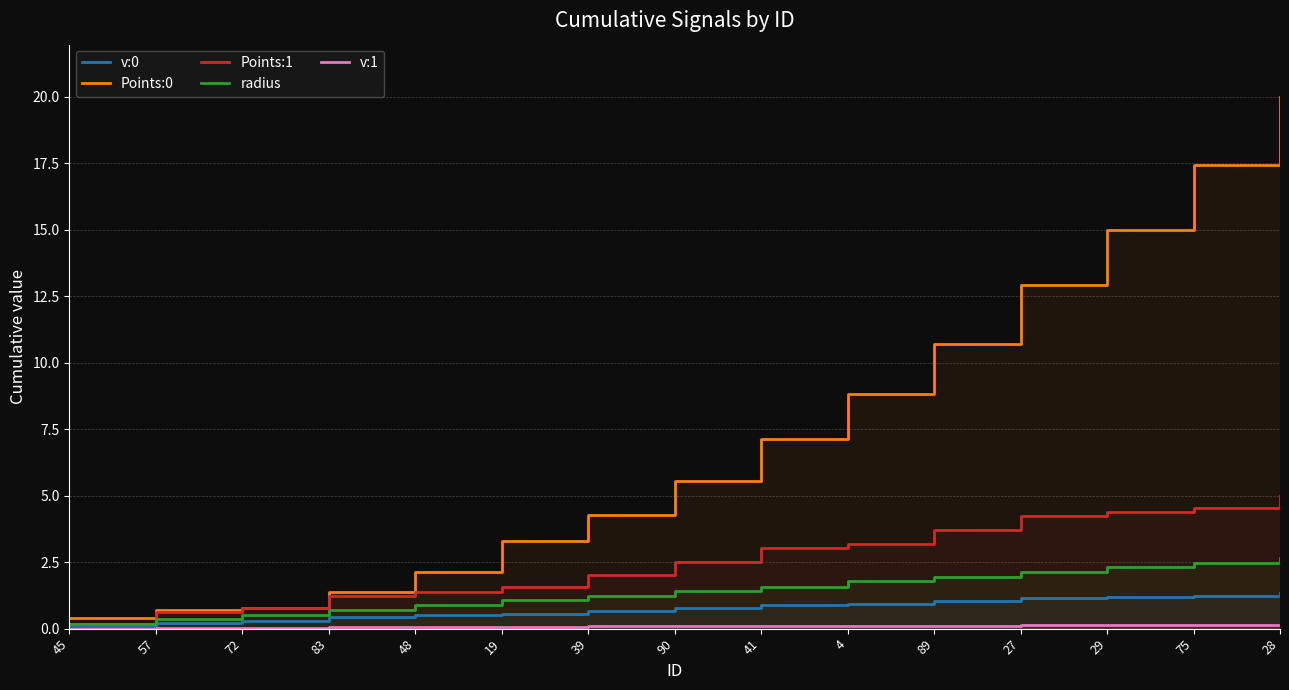

Does the chart display data point markers on the line(s)?

No